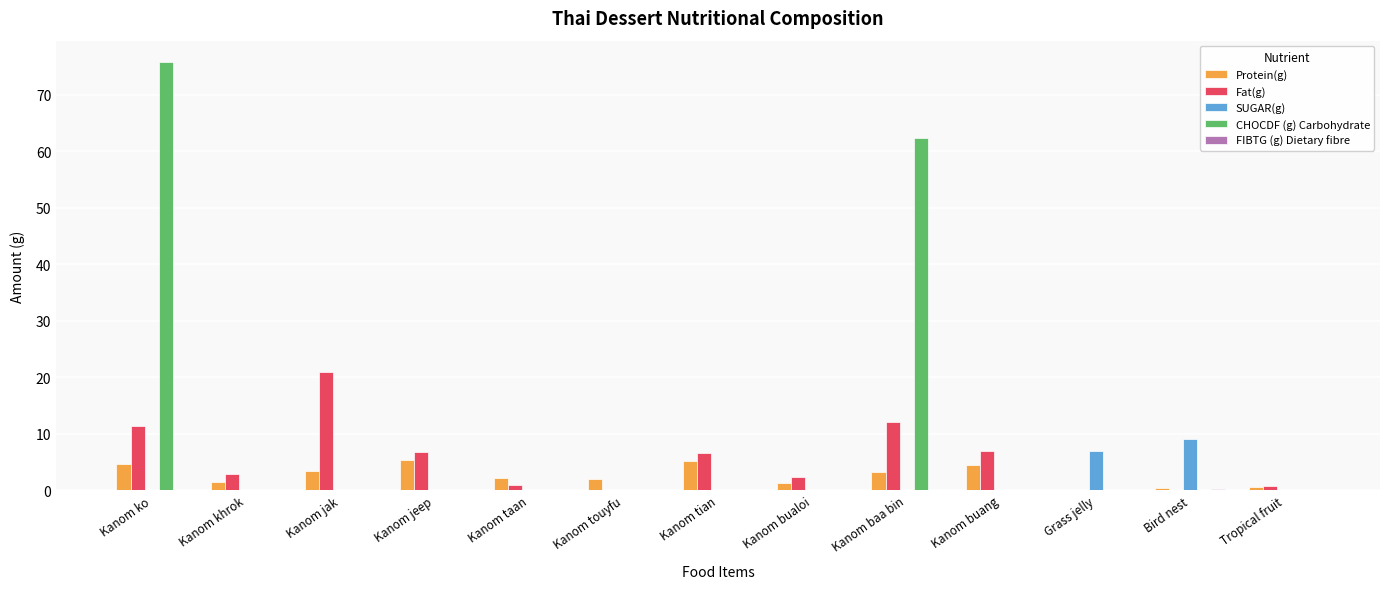

True or false: SUGAR(g) has a value of 0.0 at Kanom ko.

True